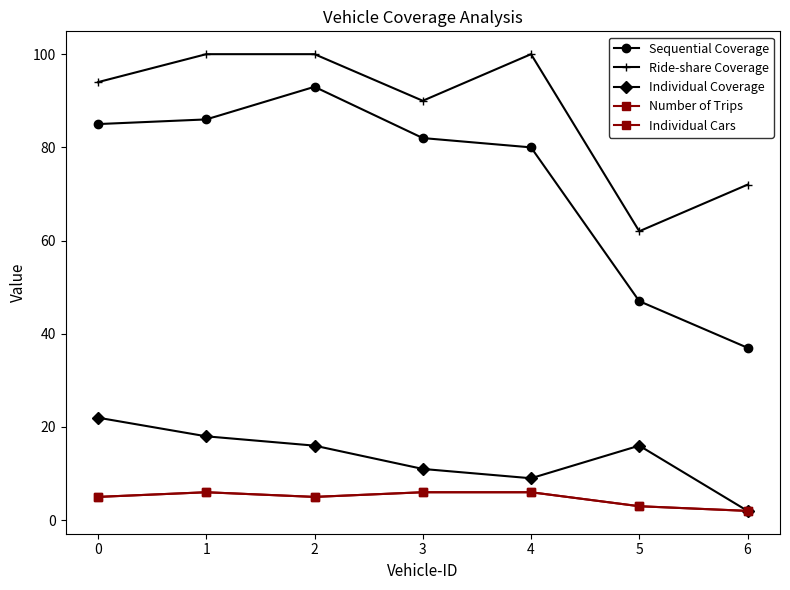

What is the total value across all series at 1?

216